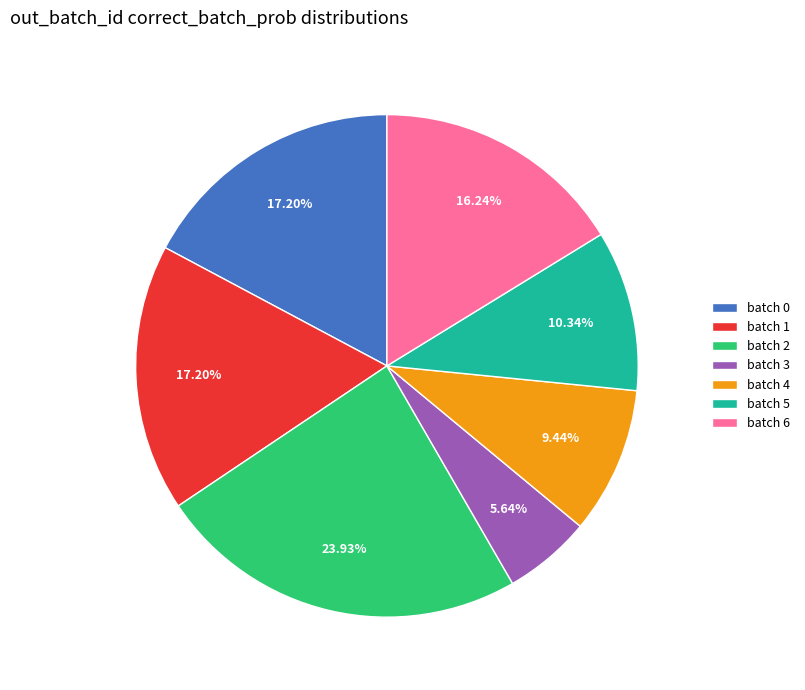

Is the sum of batch 6 and batch 4 greater than half?

No